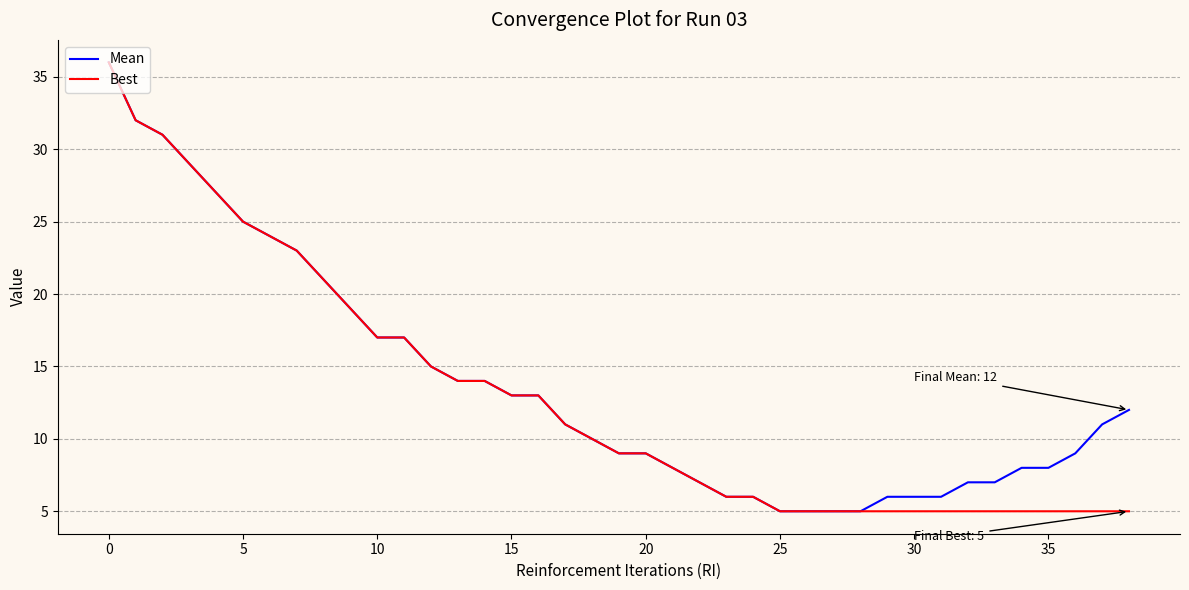

What is the smallest value displayed?

5